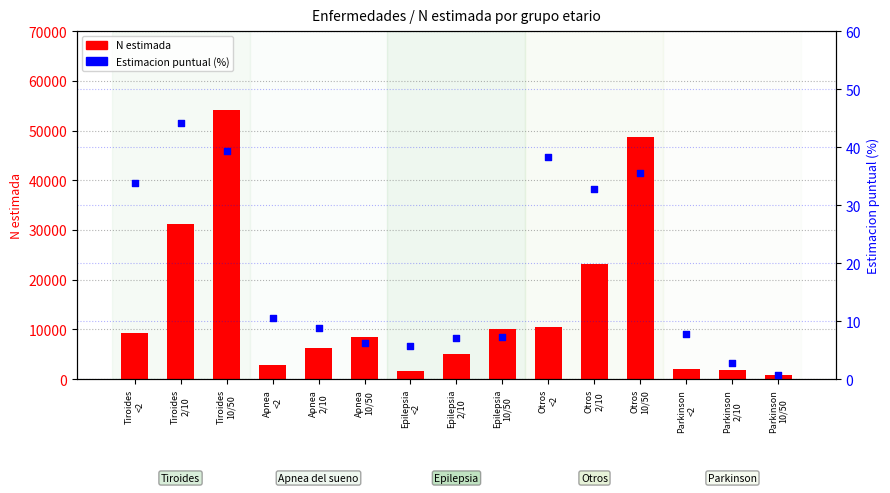

Which series reaches the minimum Y coordinate?

Estimacion puntual (%)